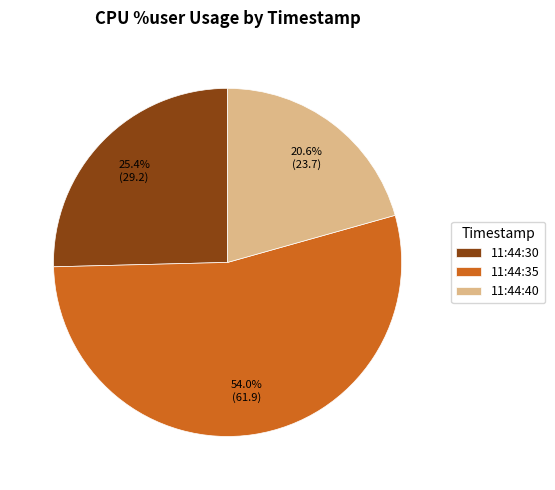

What is the largest slice in the pie chart?

11:44:35